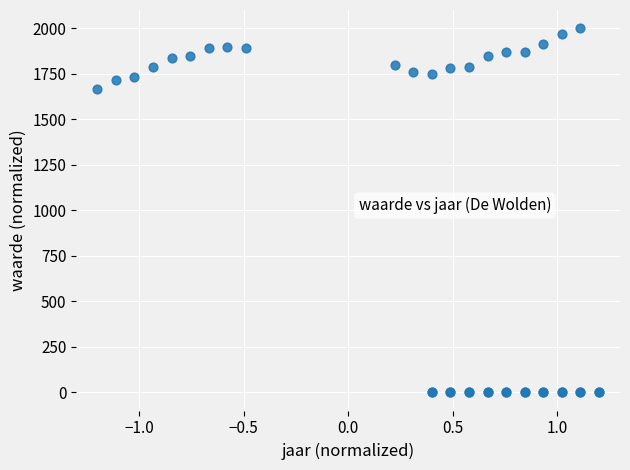

What Y value in the scatter plot is closest to 1000?

1665.8